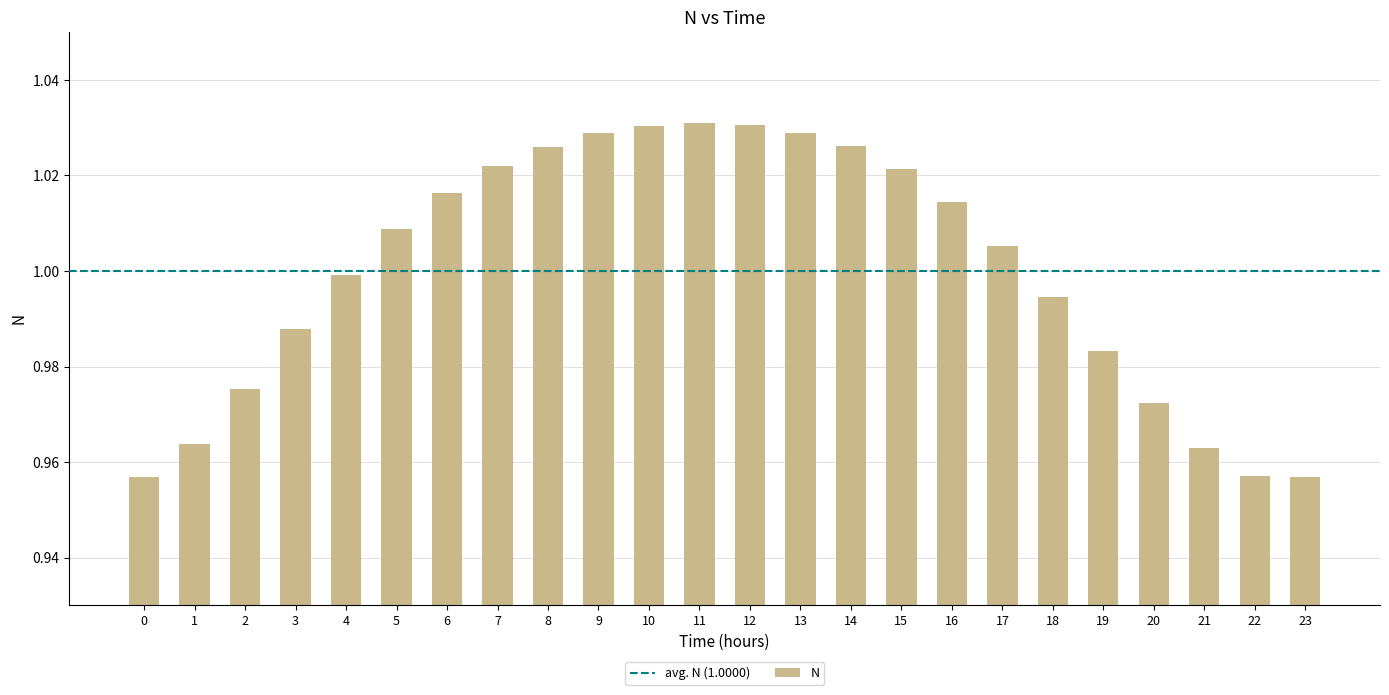

Which has a higher value, 5 or 22?

5